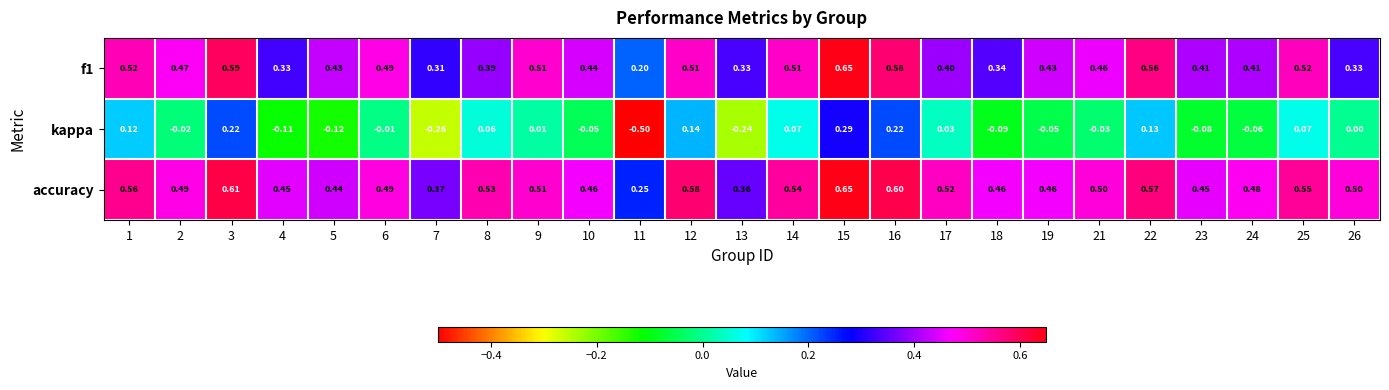

Which series has the largest total across all categories?

accuracy